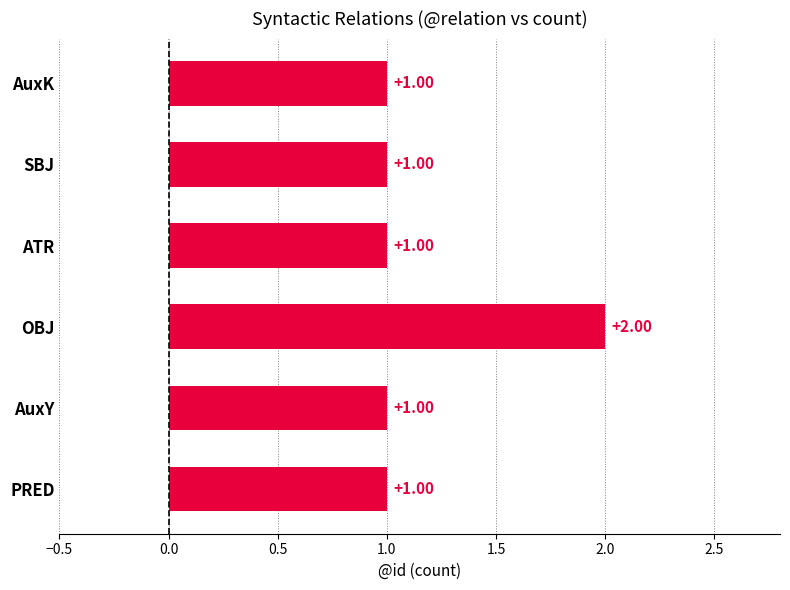

What is the greatest value displayed?

2